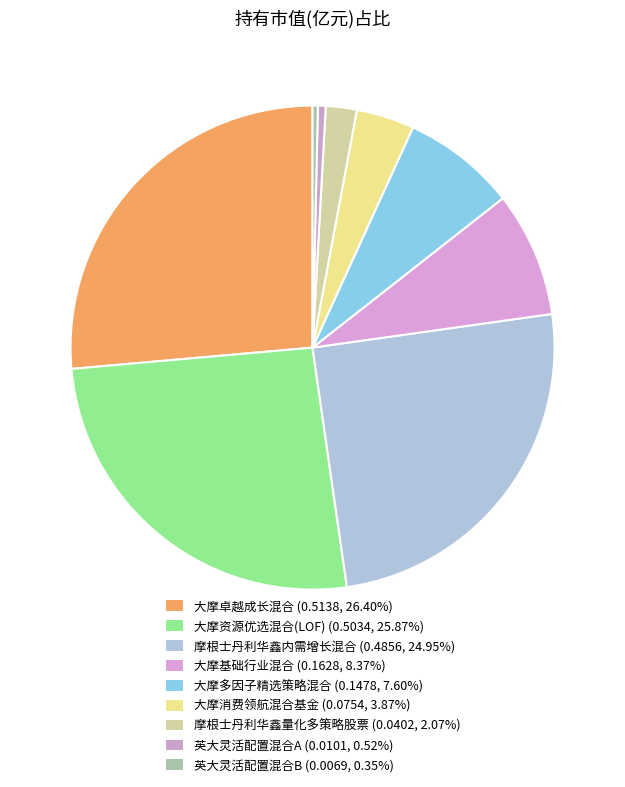

What is the largest slice in the pie chart?

大摩卓越成长混合